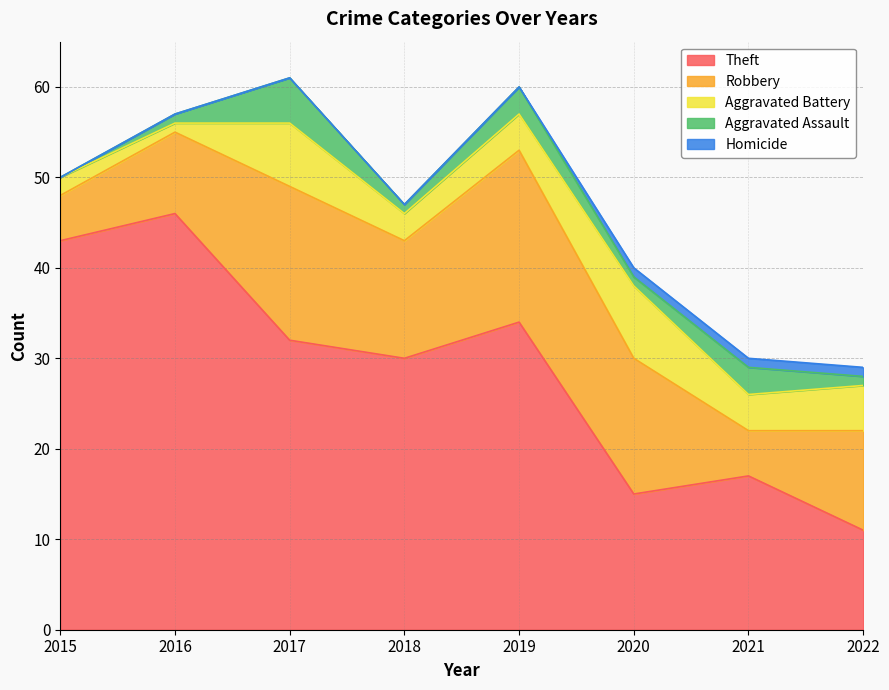

What is the difference between the Aggravated Battery values at 2016 and 2017?

6